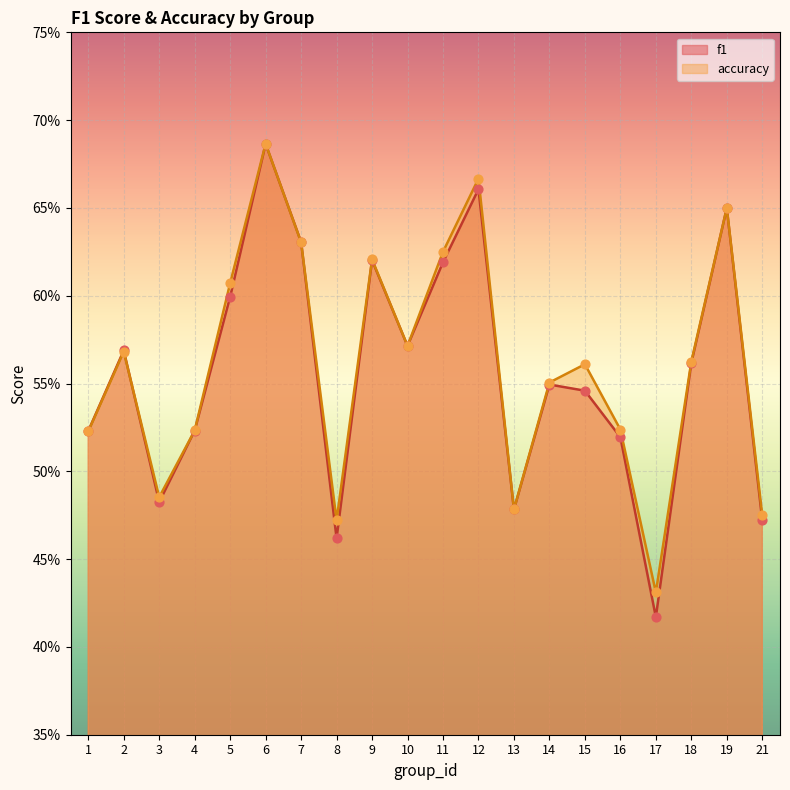

Which series has the largest total across all categories?

accuracy